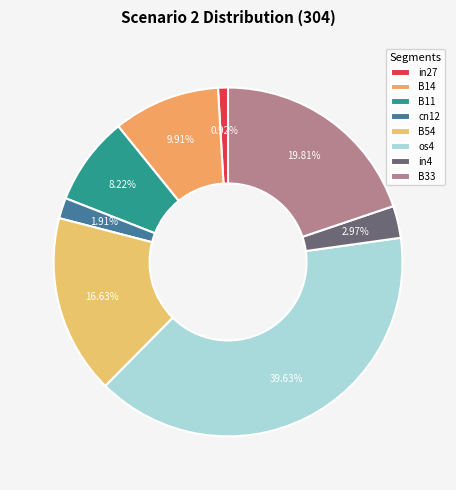

What percentage is the B11 slice, to the nearest percent?

8%